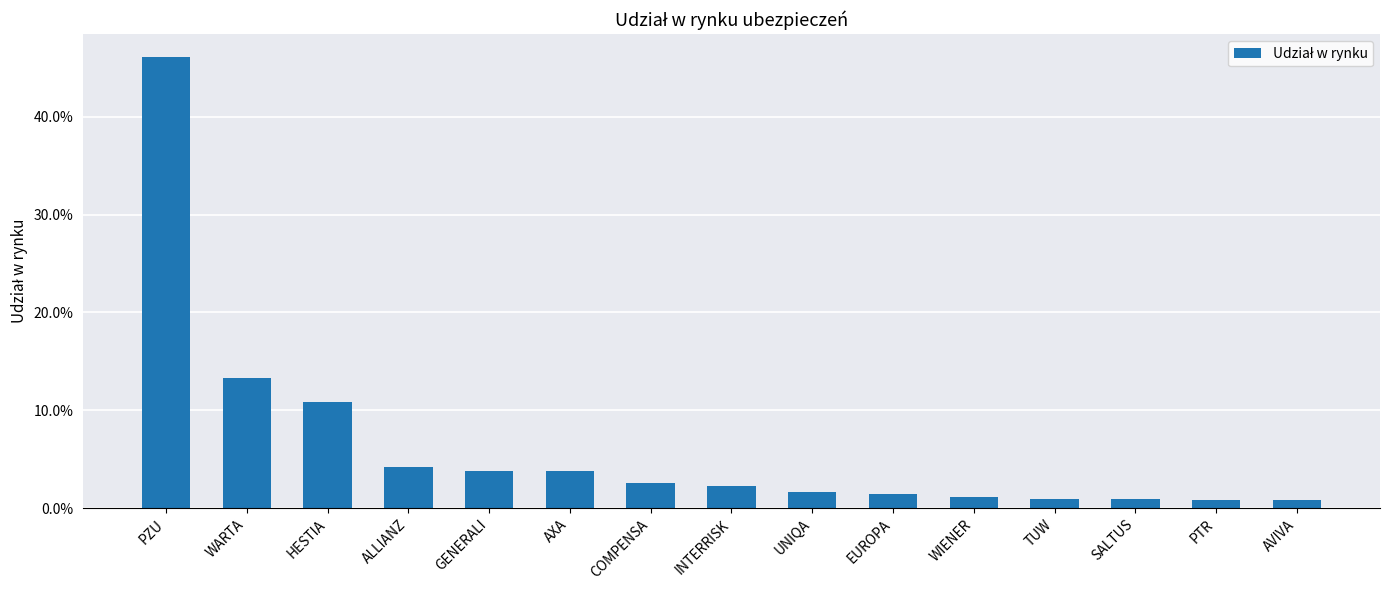

Where is the data nearest to the value 0?

AVIVA